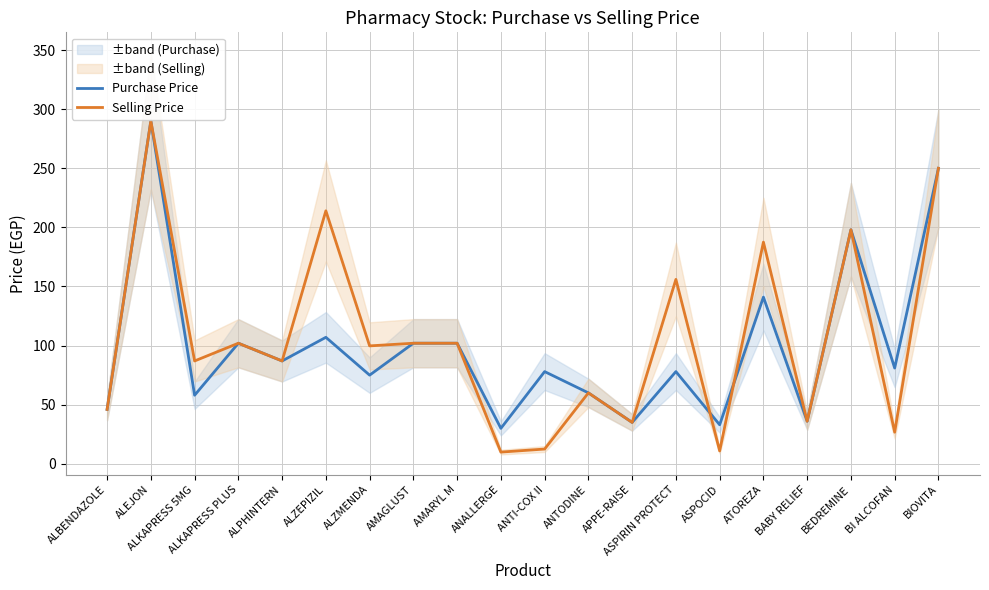

The Purchase Price series shows 165.9 at AMAGLUST. True or false?

False